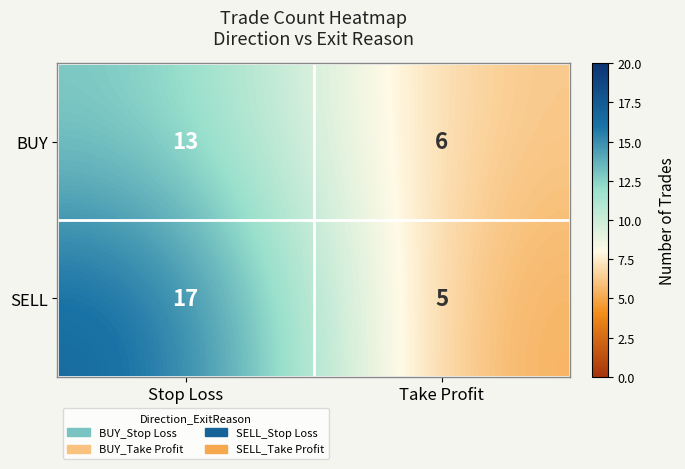

List the series in order of their peak value, highest first.

SELL, BUY